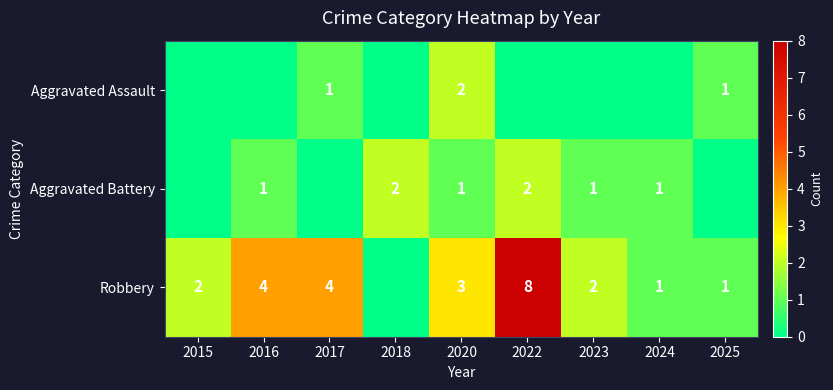

What is the spread (max minus min) of values at 2023?

2